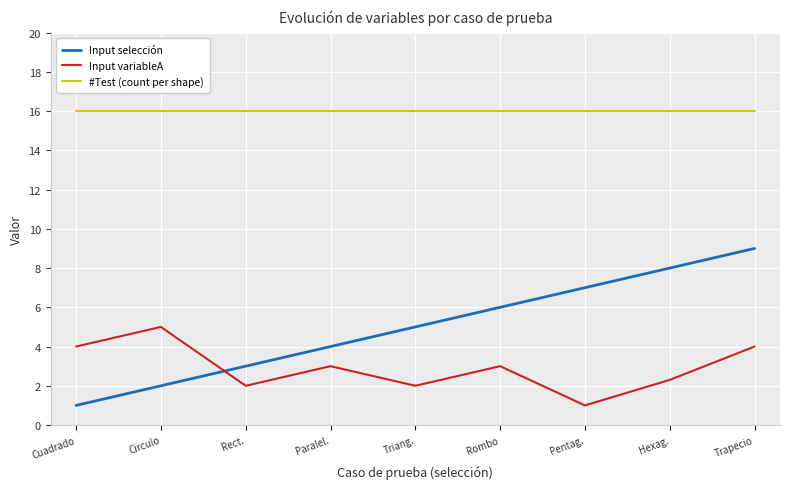

What is the approximate value of Input selección at Rect.?

3.0